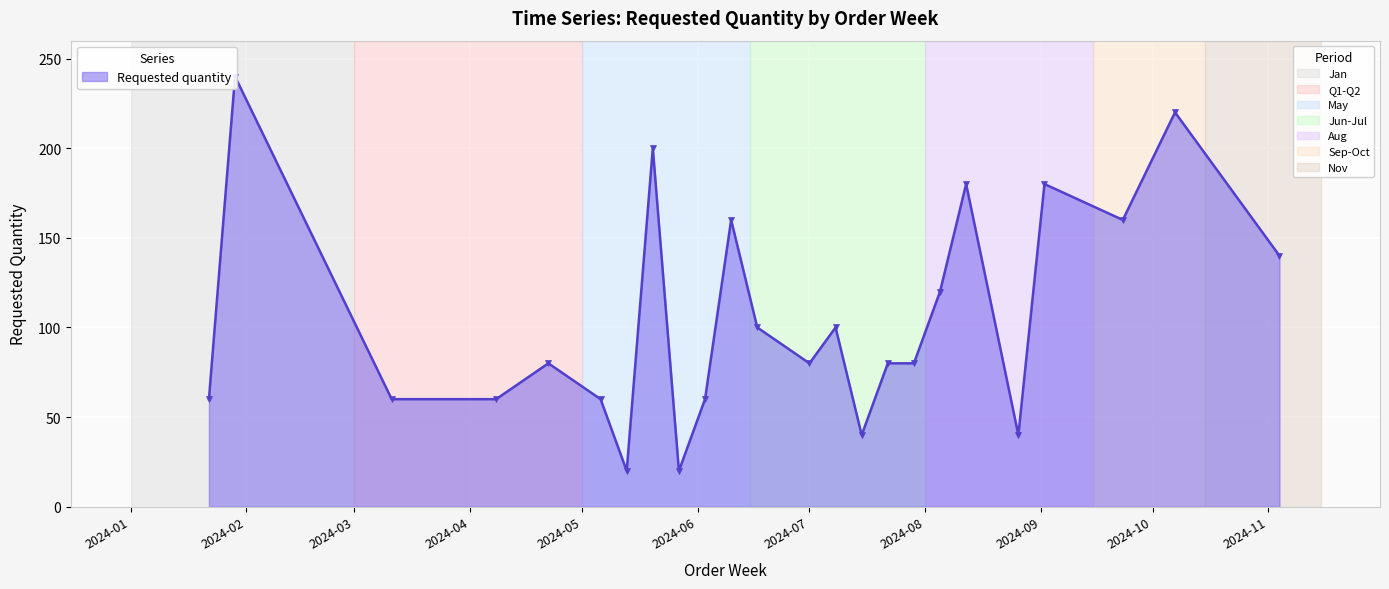

What is the maximum value shown in the chart?

240